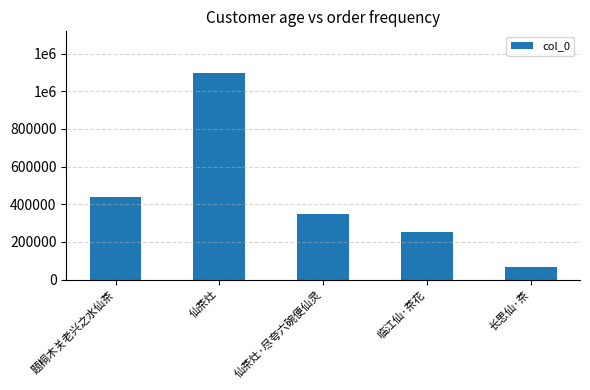

Rank the categories by value from lowest to highest.

长思仙·茶, 临江仙·茶花, 仙茶灶·尽夸六碗便仙灵, 题桐木关老兴之水仙茶, 仙茶灶